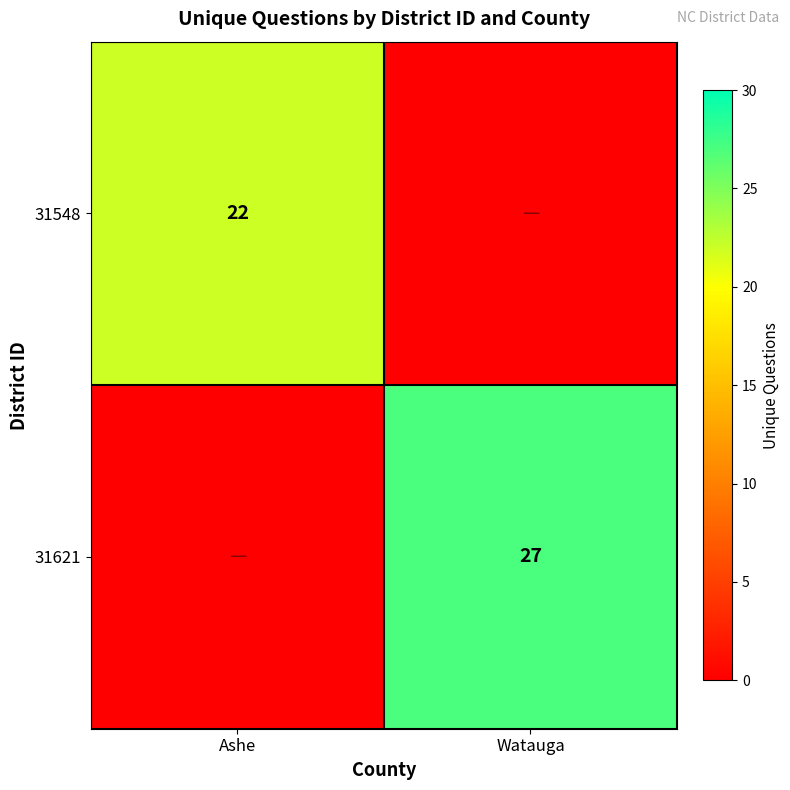

At which category is the sum across all series the highest?

Watauga